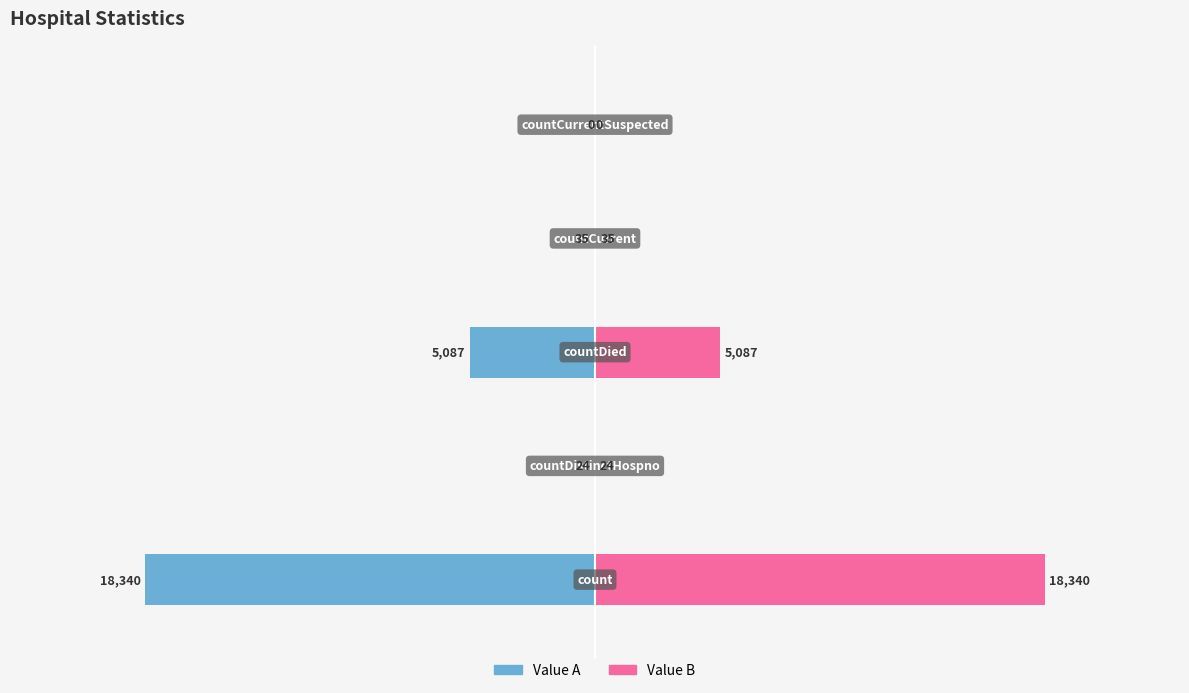

Does the chart contain any negative values?

Yes